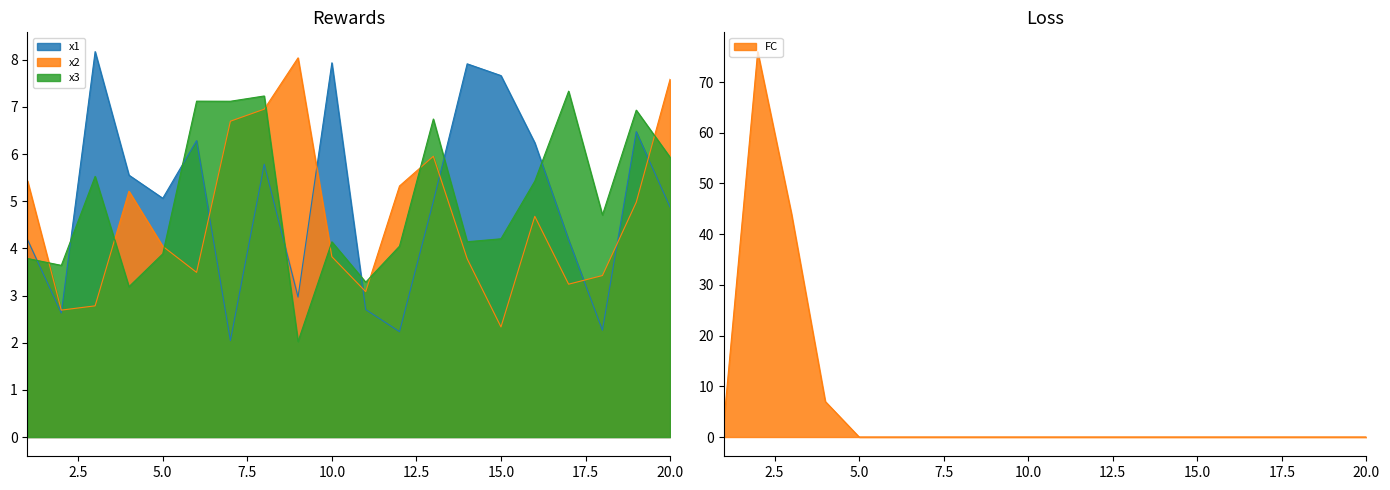

How many times do x1 and FC cross each other?

2